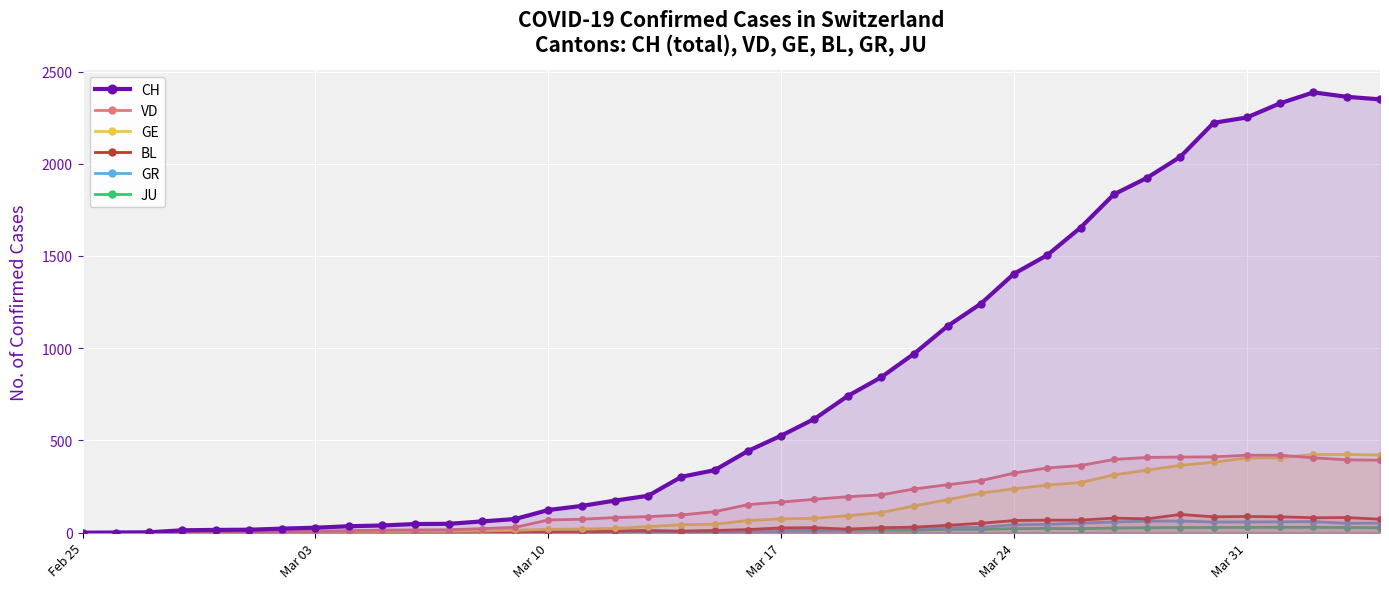

Which series has the widest spread of values?

CH